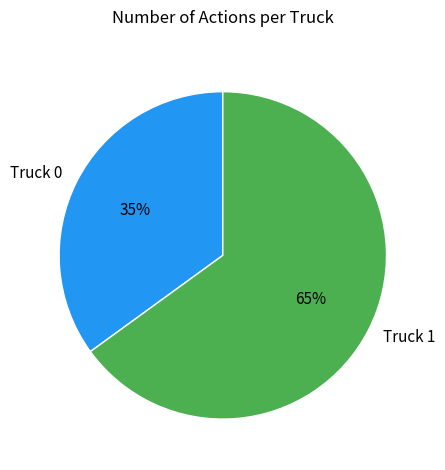

To the nearest percent, what is the difference between the largest and smallest slice percentages?

30%